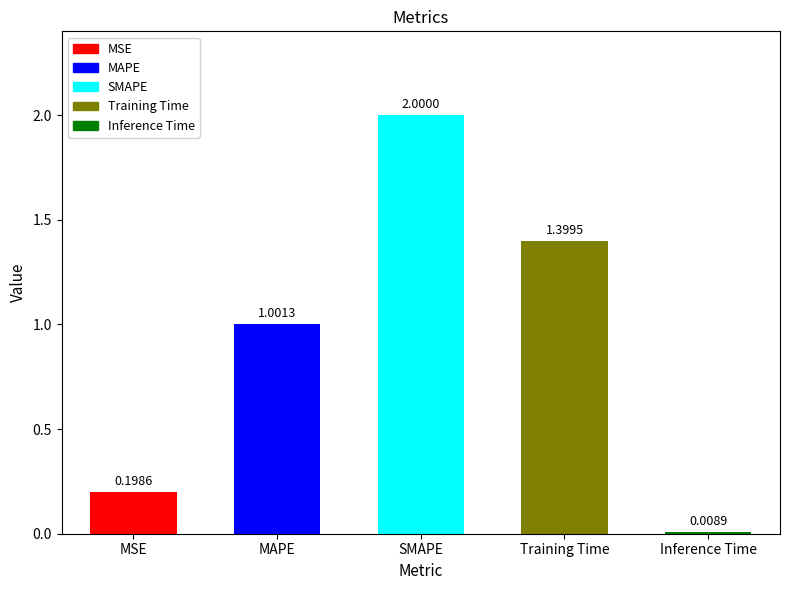

What position from the right is MSE?

5